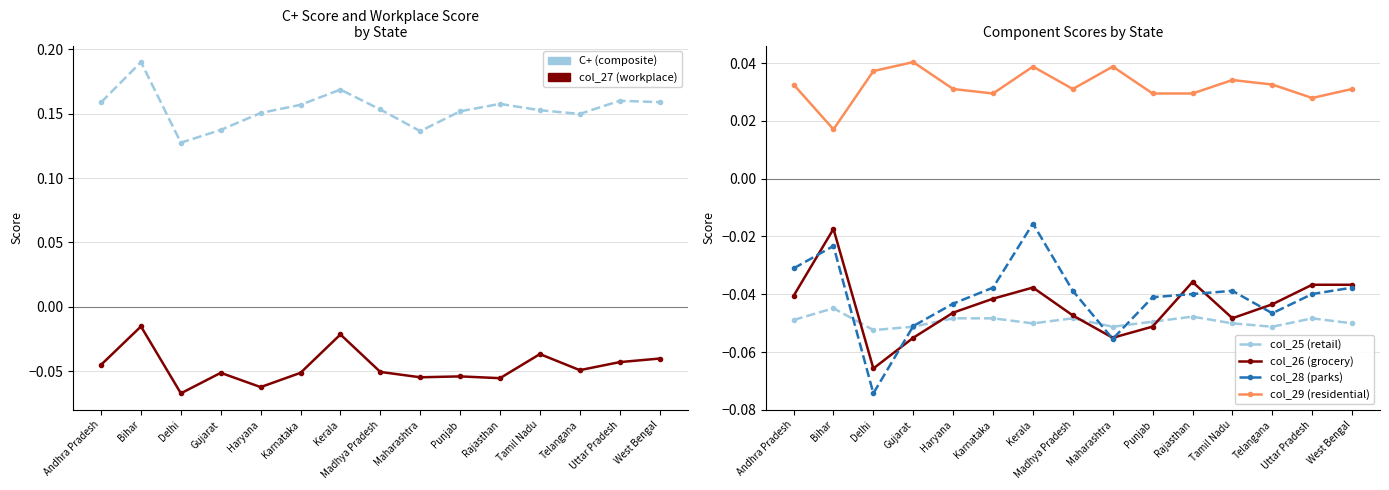

How many interior local peaks does the col_28 (parks) series have?

3